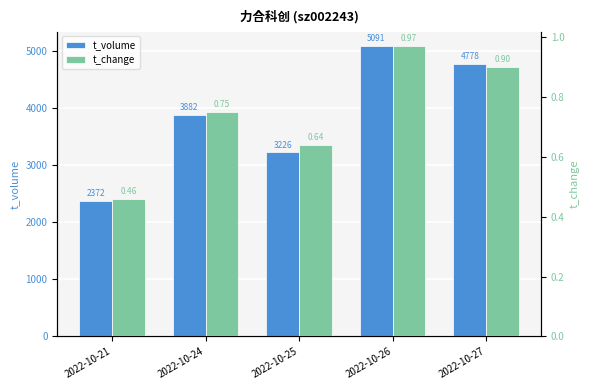

The value of t_change at 2022-10-27 is 0.9. True or false?

True